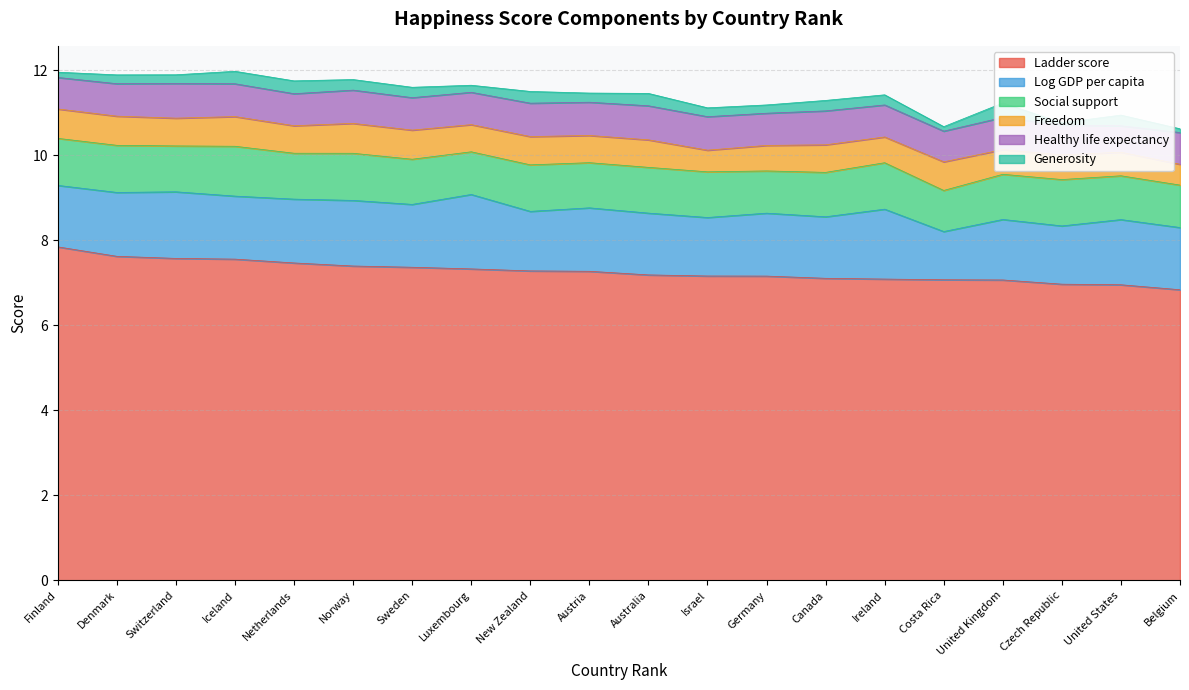

What is the label of the 1st point from the left?

Finland